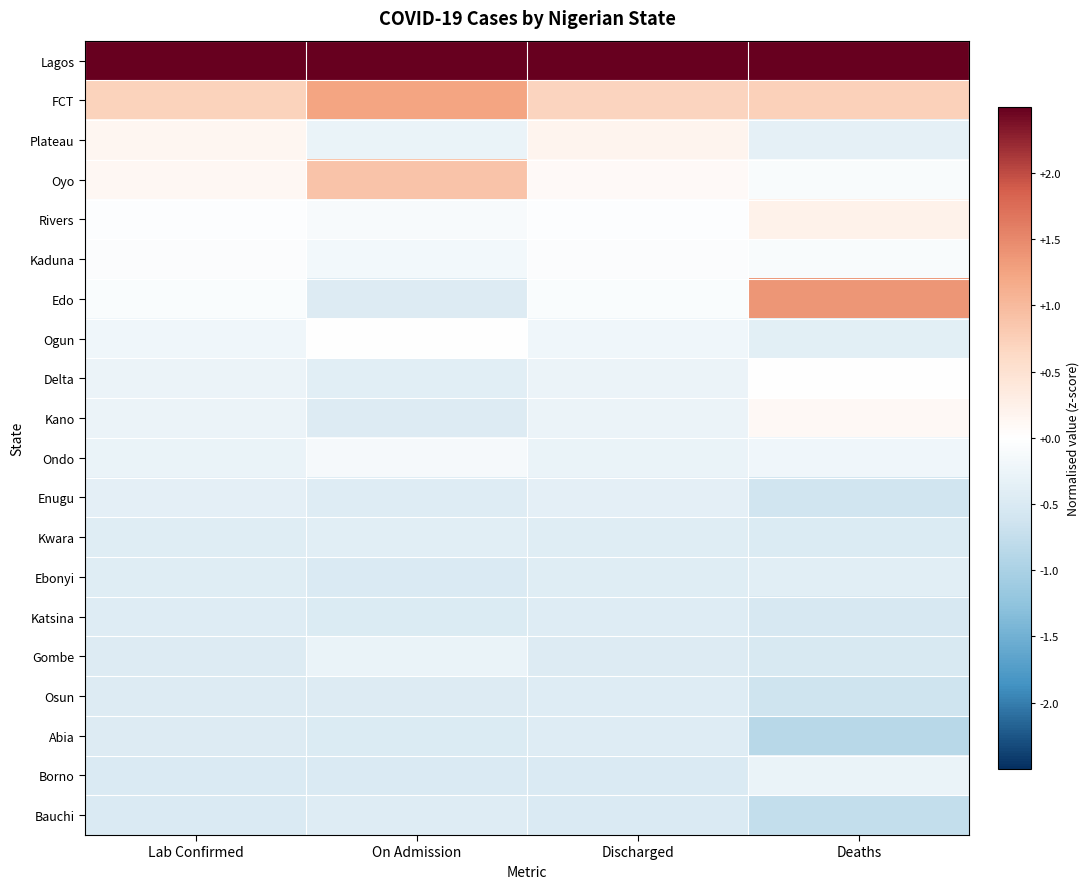

At Deaths, list the series in order from largest to smallest.

Lagos, Edo, FCT, Rivers, Kano, Delta, Oyo, Kaduna, Ondo, Borno, Plateau, Ogun, Ebonyi, Kwara, Gombe, Katsina, Enugu, Osun, Bauchi, Abia